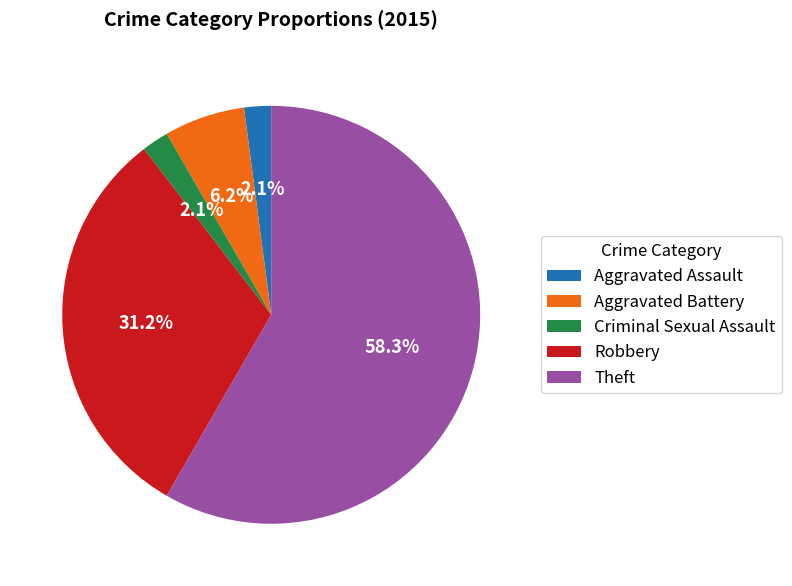

To the nearest percent, what percentage of the pie is Theft?

58%